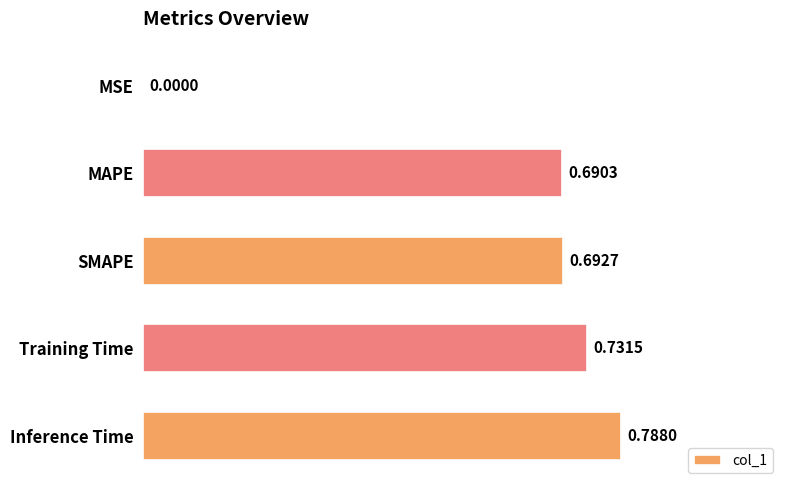

Between SMAPE and Training Time, which is larger?

Training Time